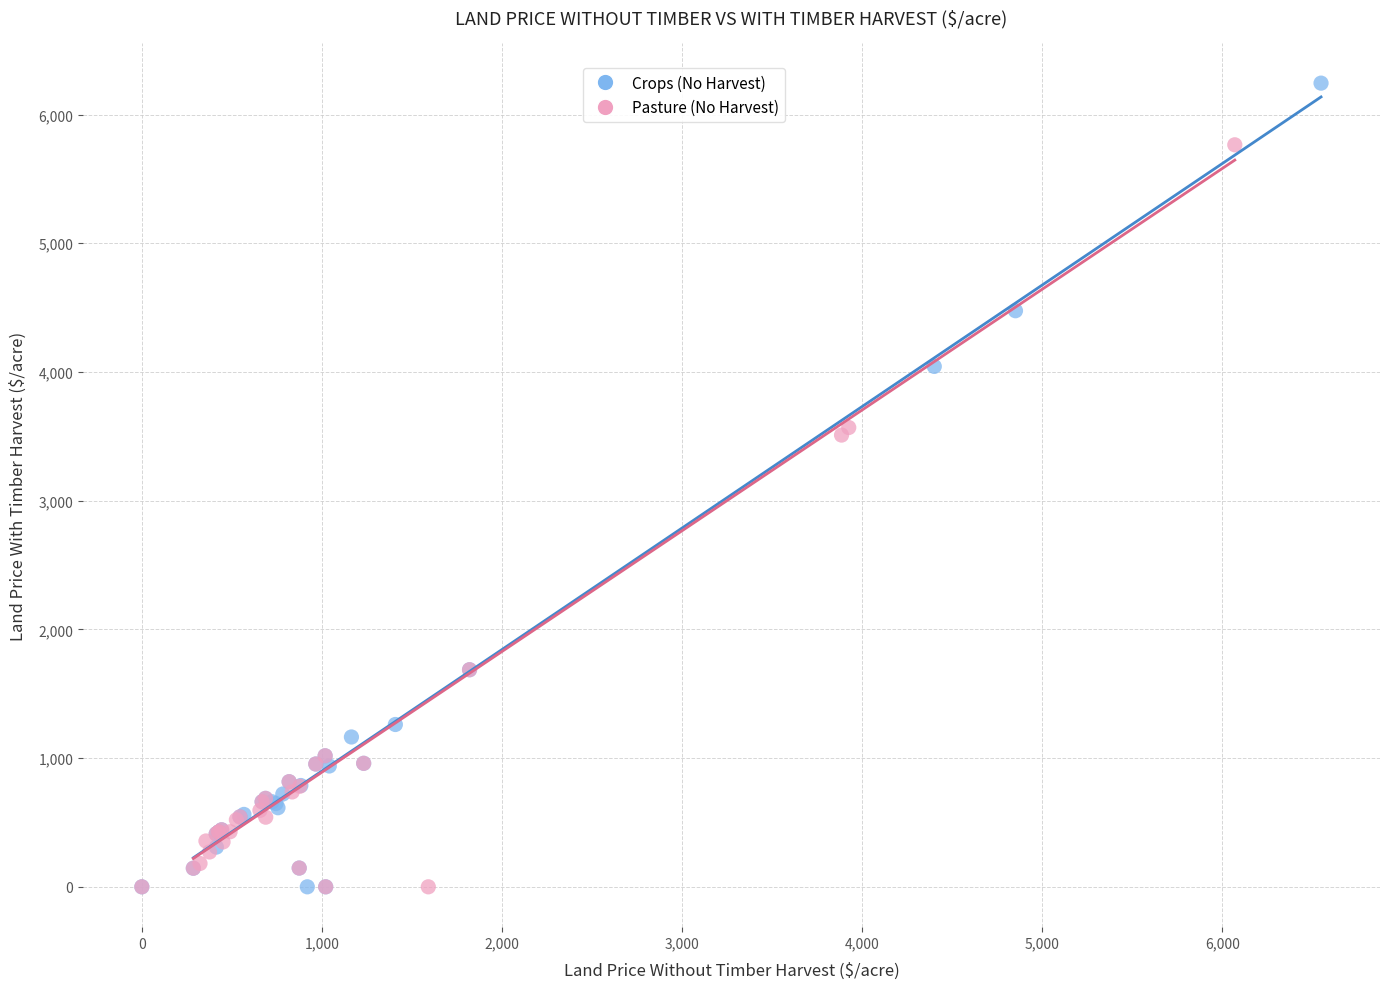

Which series reaches the maximum Y coordinate?

Crops (No Harvest)